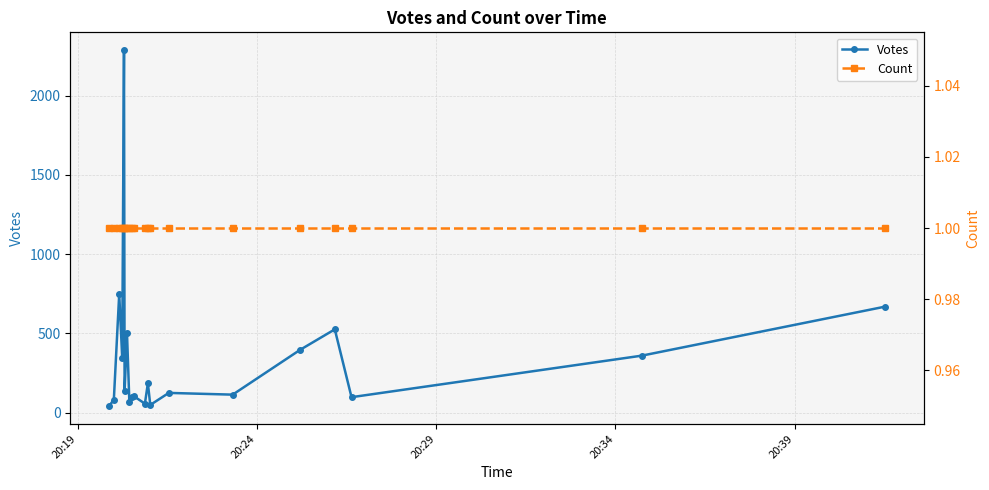

What is the value of the Count point at the 12th from the left?

1